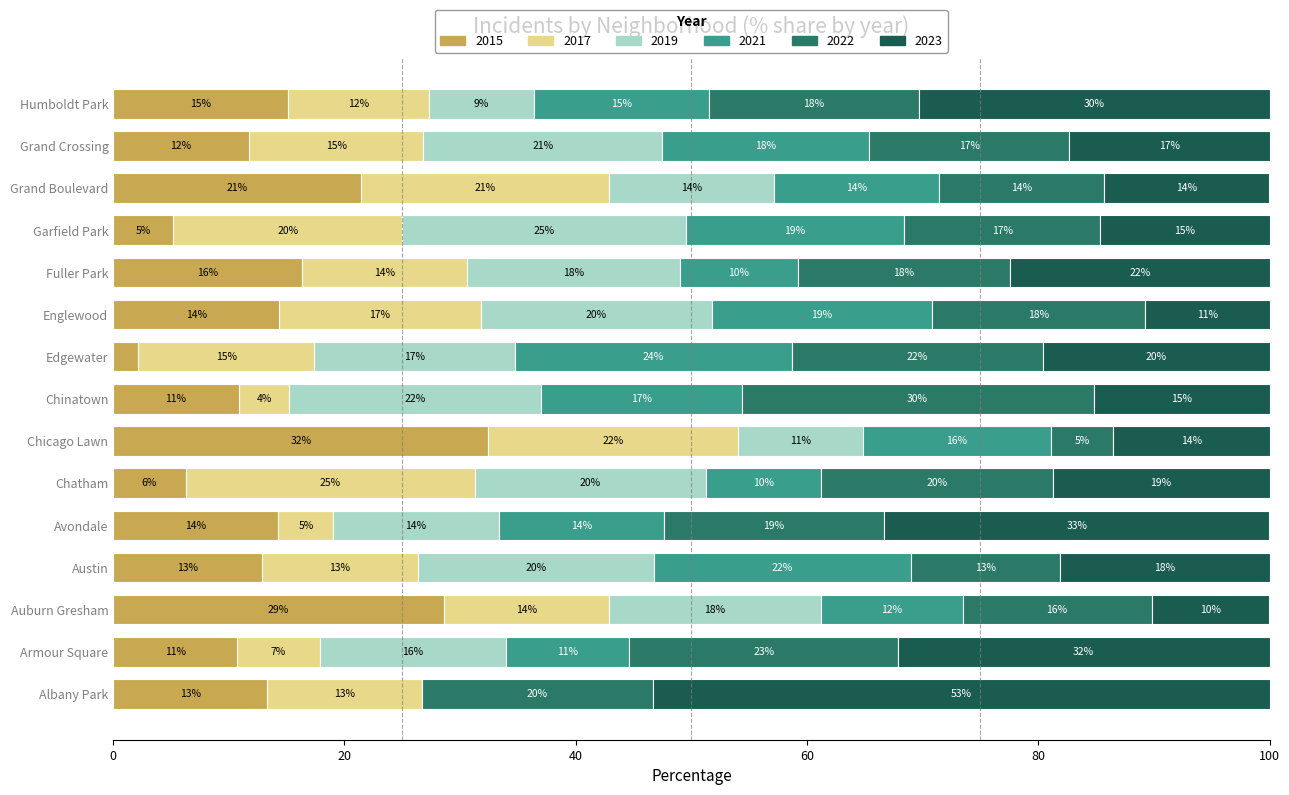

What are all the series names shown in the legend?

2015, 2017, 2019, 2021, 2022, 2023